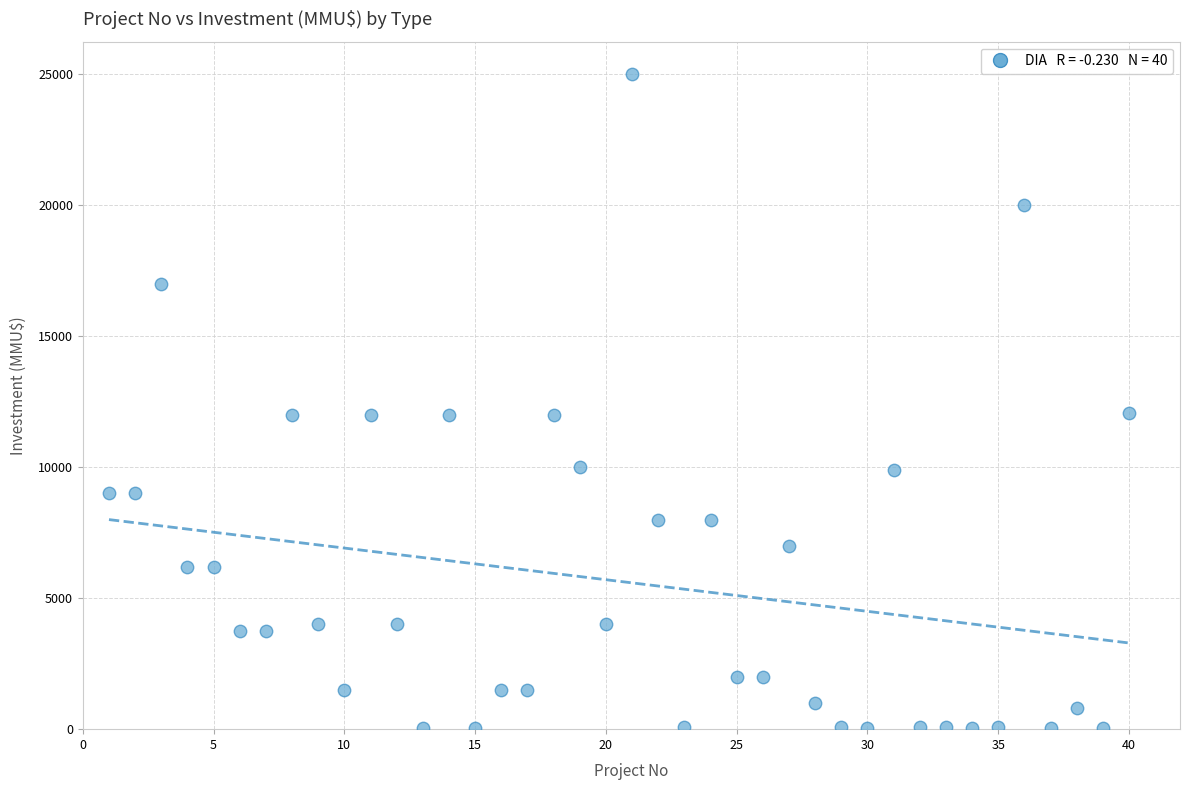

What is the range of X values (max minus min)?

39